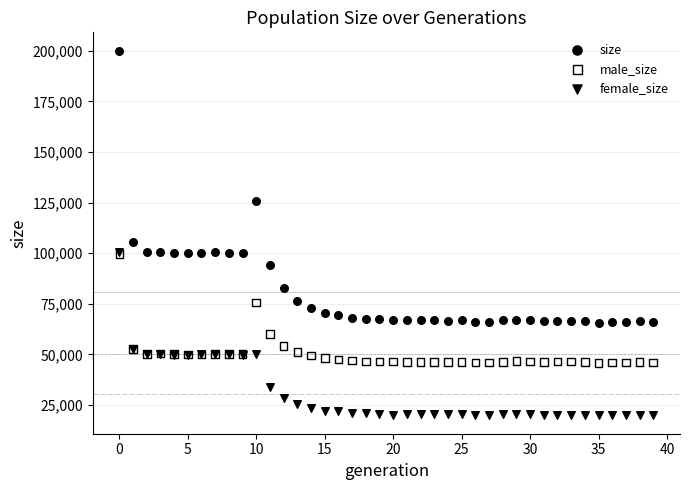

Which series has the largest Y range (max minus min)?

size